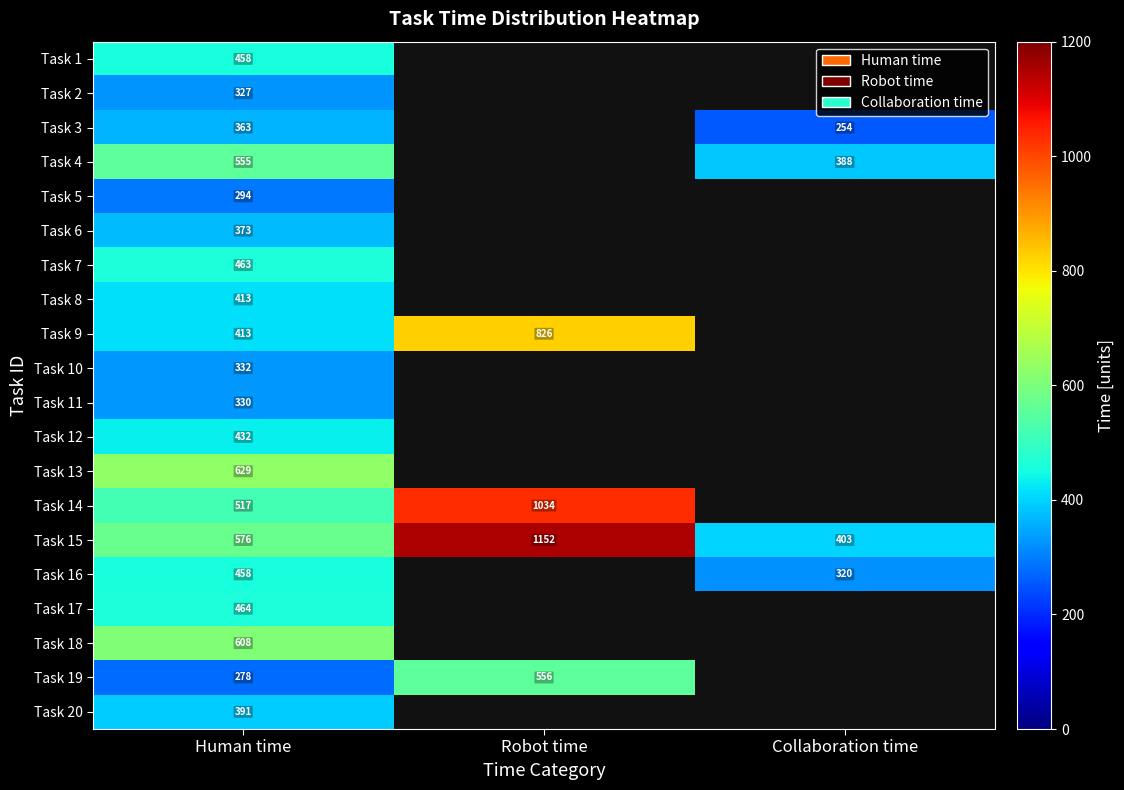

The value of Task 16 at Collaboration time is 133.3. True or false?

False